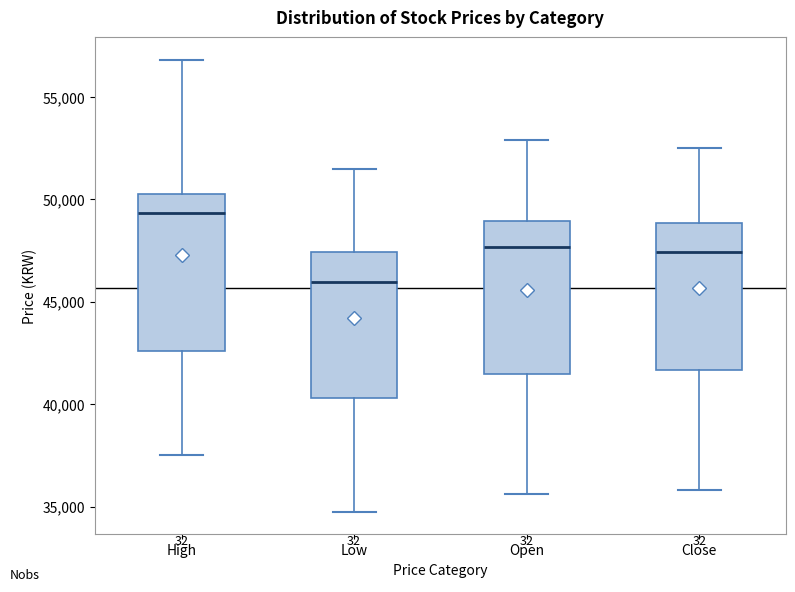

Which box's median line is the lowest?

Low